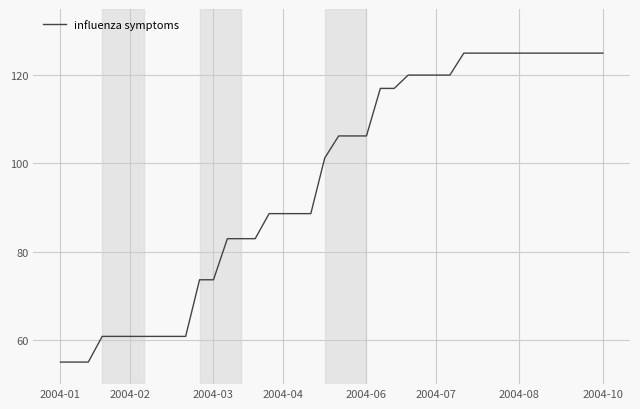

What is the difference between the maximum and minimum values?

70.0